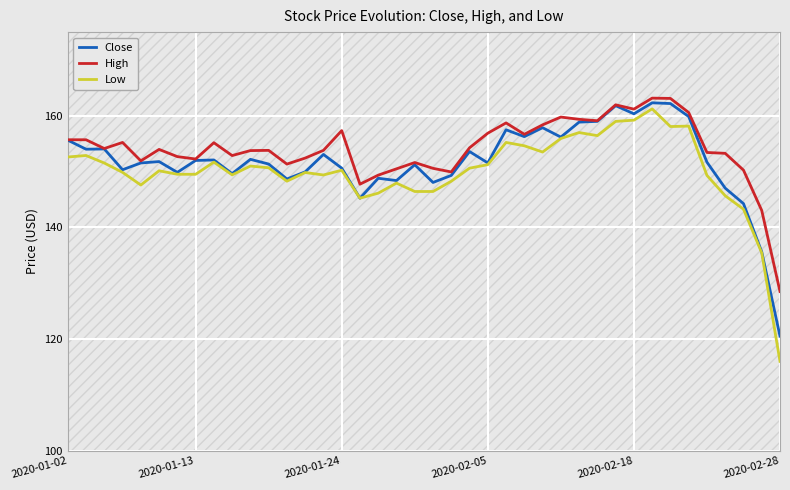

What is the maximum value shown in the chart?

163.2